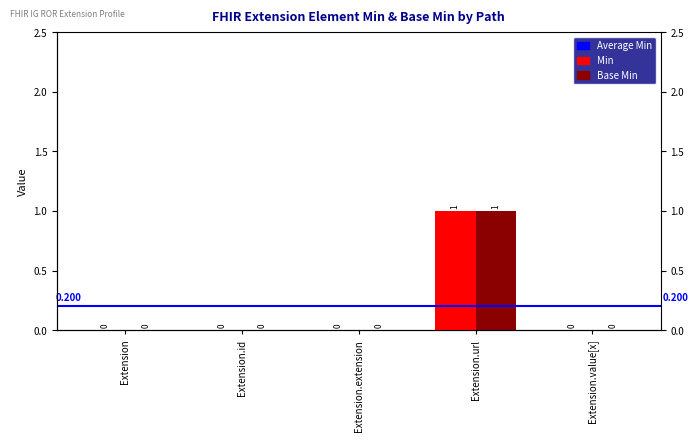

What is the label of the 1st bar from the right?

Extension.value[x]